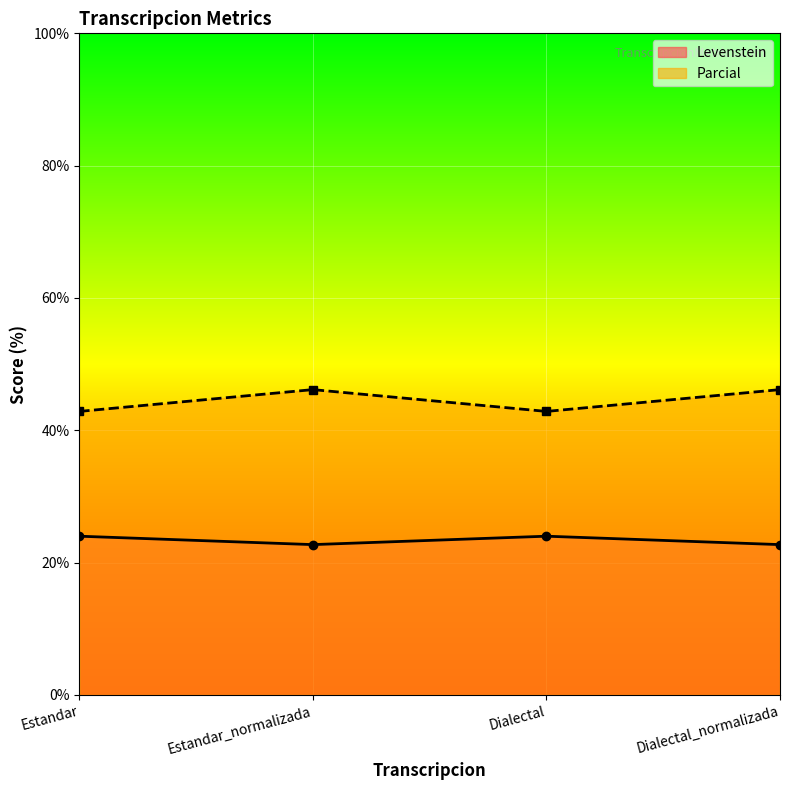

Reading left to right, list all the values displayed in this chart.

Levenstein: Estandar=24.0	Estandar_normalizada=22.7	Dialectal=24.0	Dialectal_normalizada=22.7
Parcial: Estandar=42.9	Estandar_normalizada=46.2	Dialectal=42.9	Dialectal_normalizada=46.2